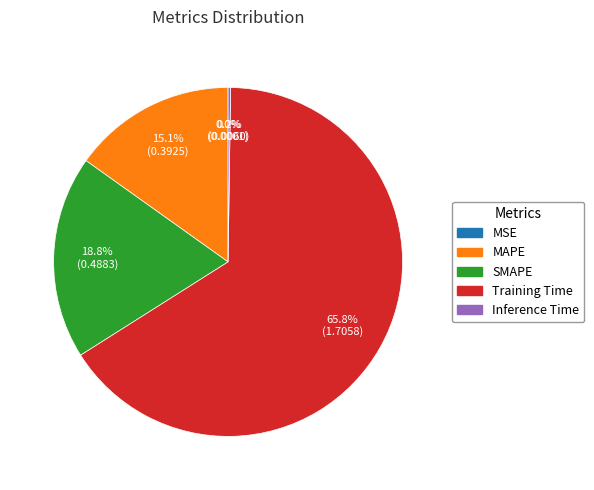

Which category accounts for the majority?

Training Time